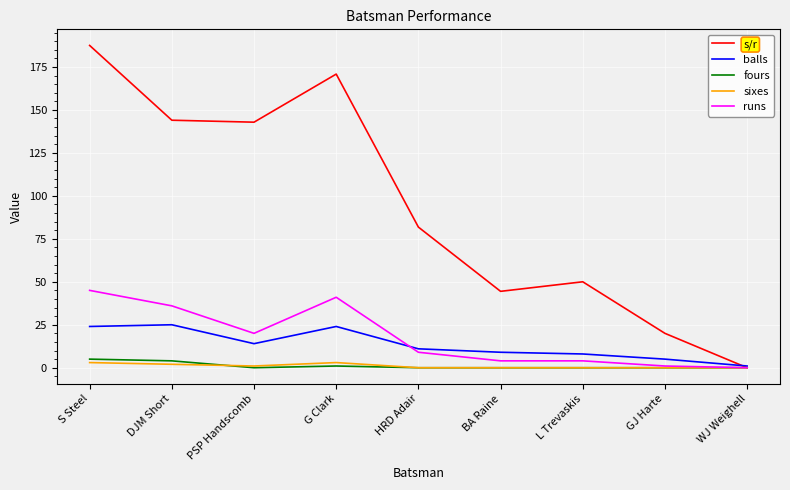

How many lines are shown in the chart?

5